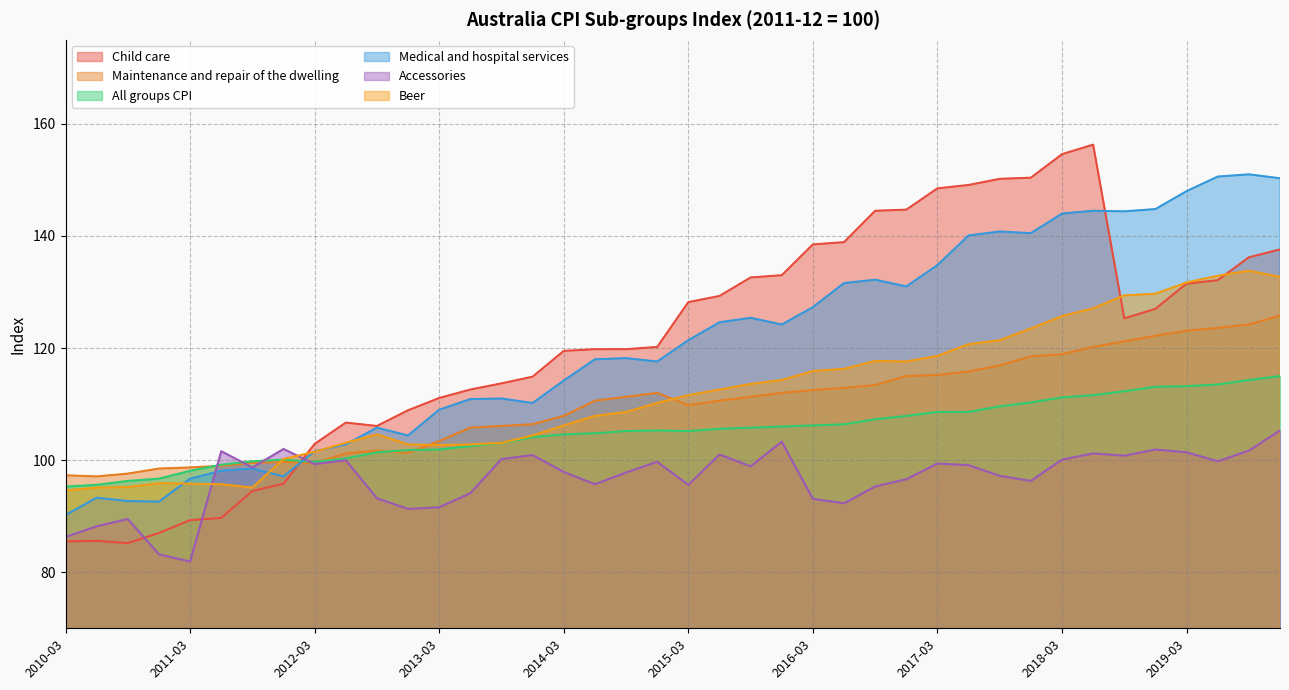

After their last crossing, which series has the higher values: Accessories or Beer?

Beer